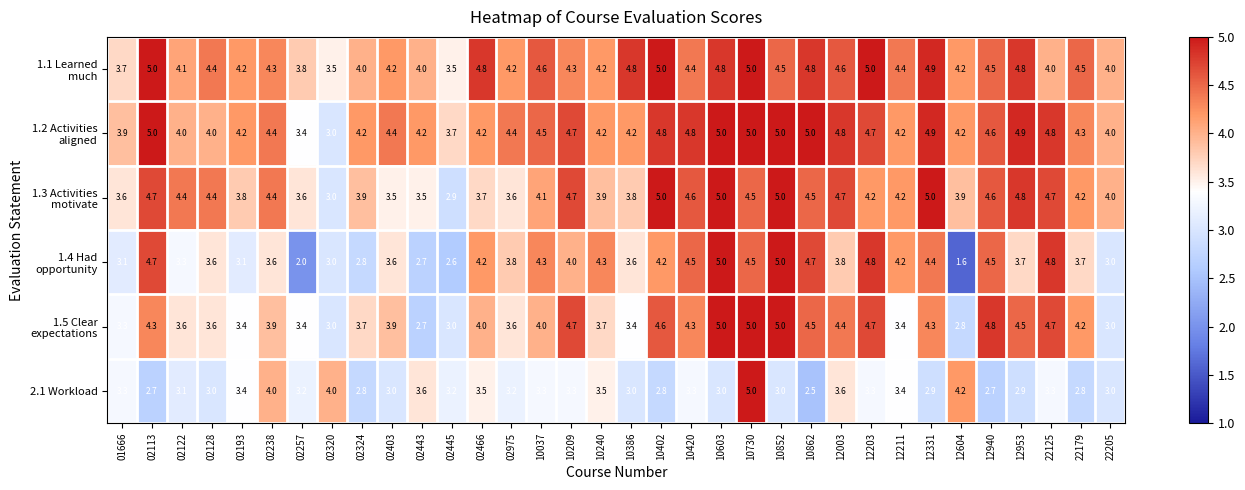

At which category is the sum across all series the highest?

10730